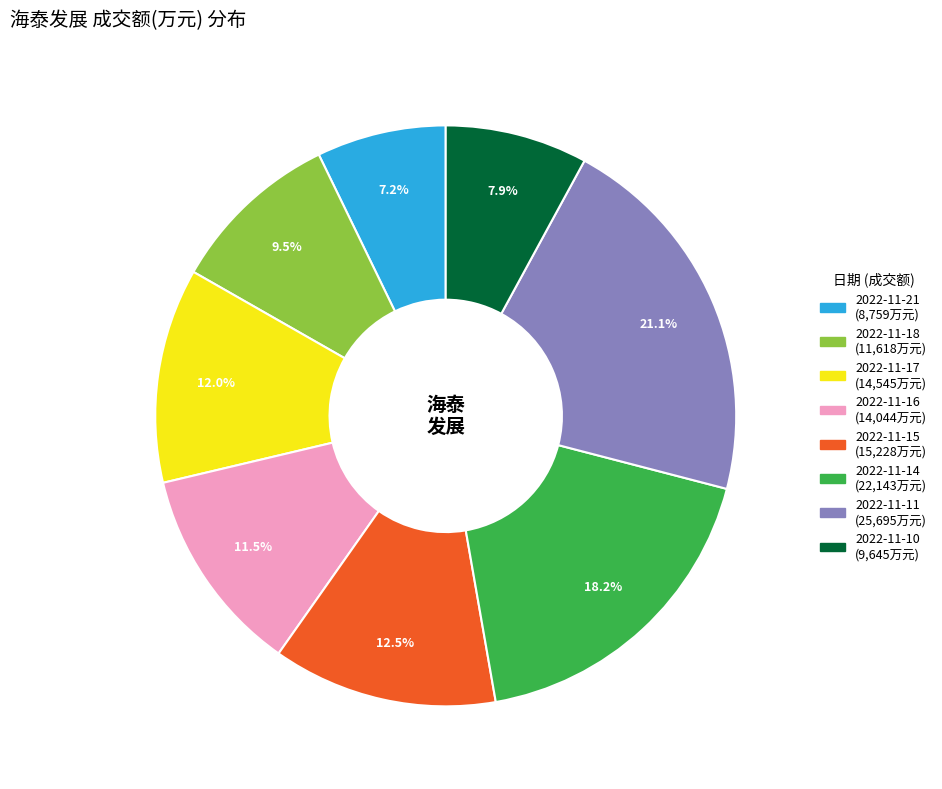

The 2022-11-17 slice represents 1% of the pie. True or false?

False